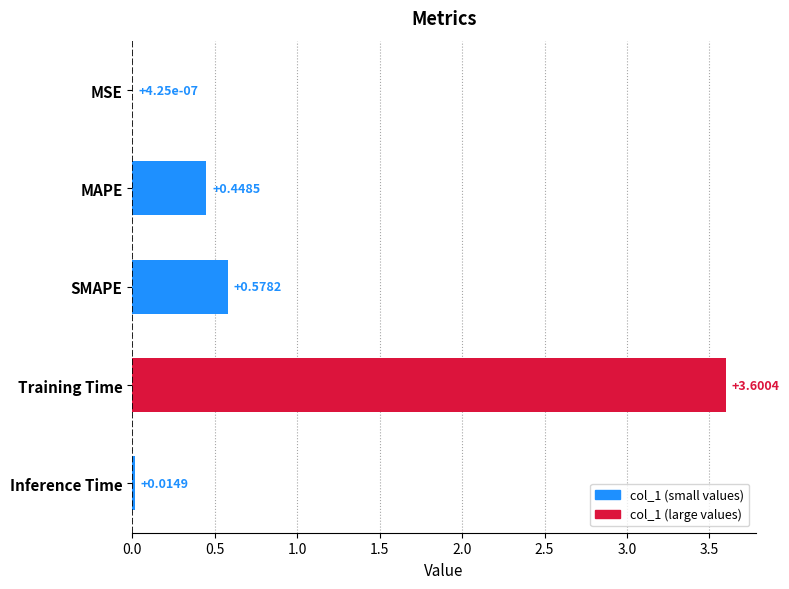

What is the sum of all values?

4.6